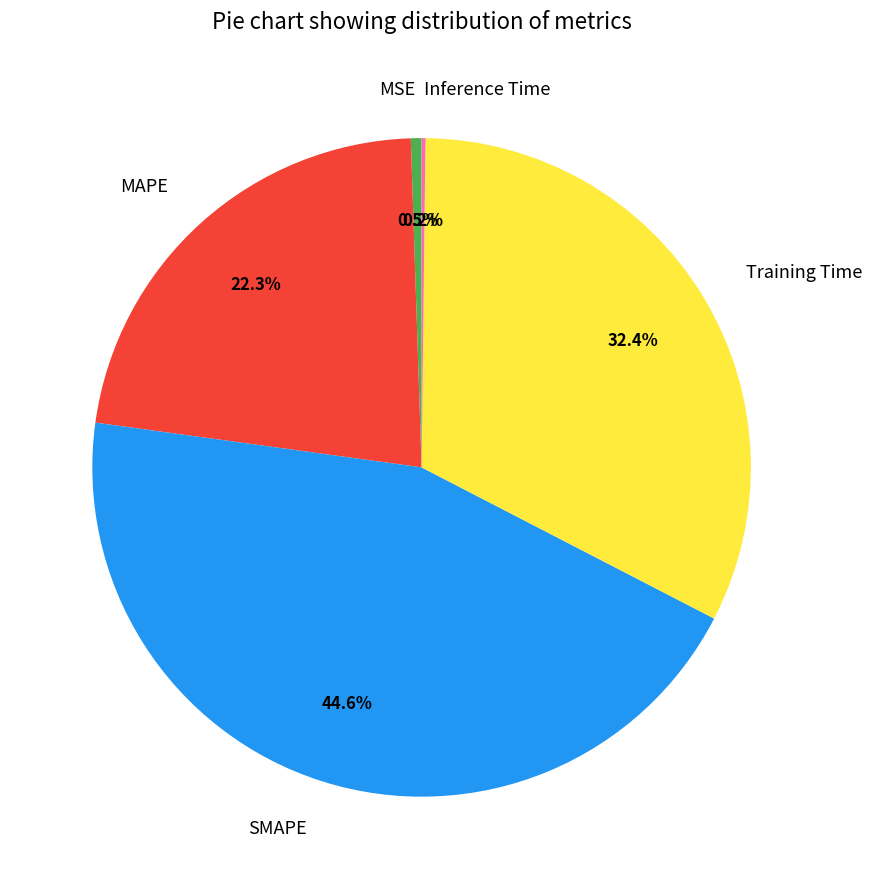

Does any single category account for the majority?

No